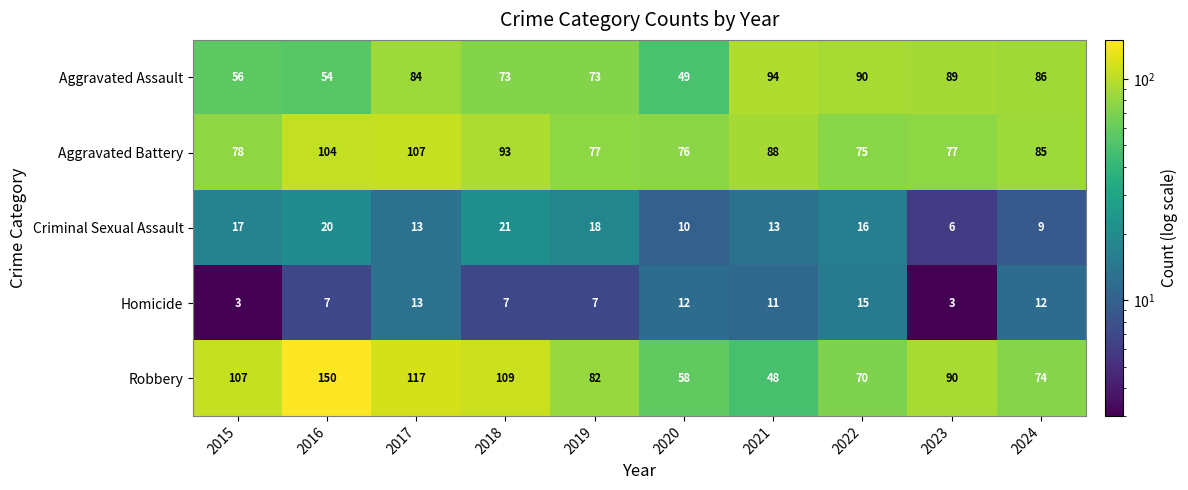

At which category is the sum across all series the highest?

2016